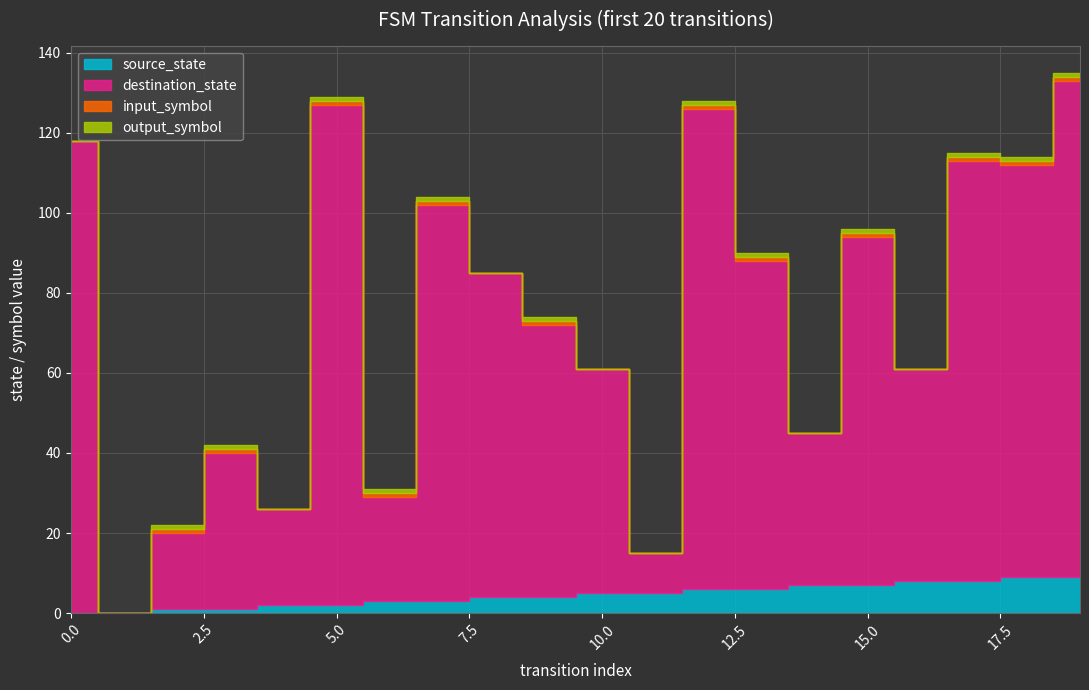

How many data points does each series have?

20